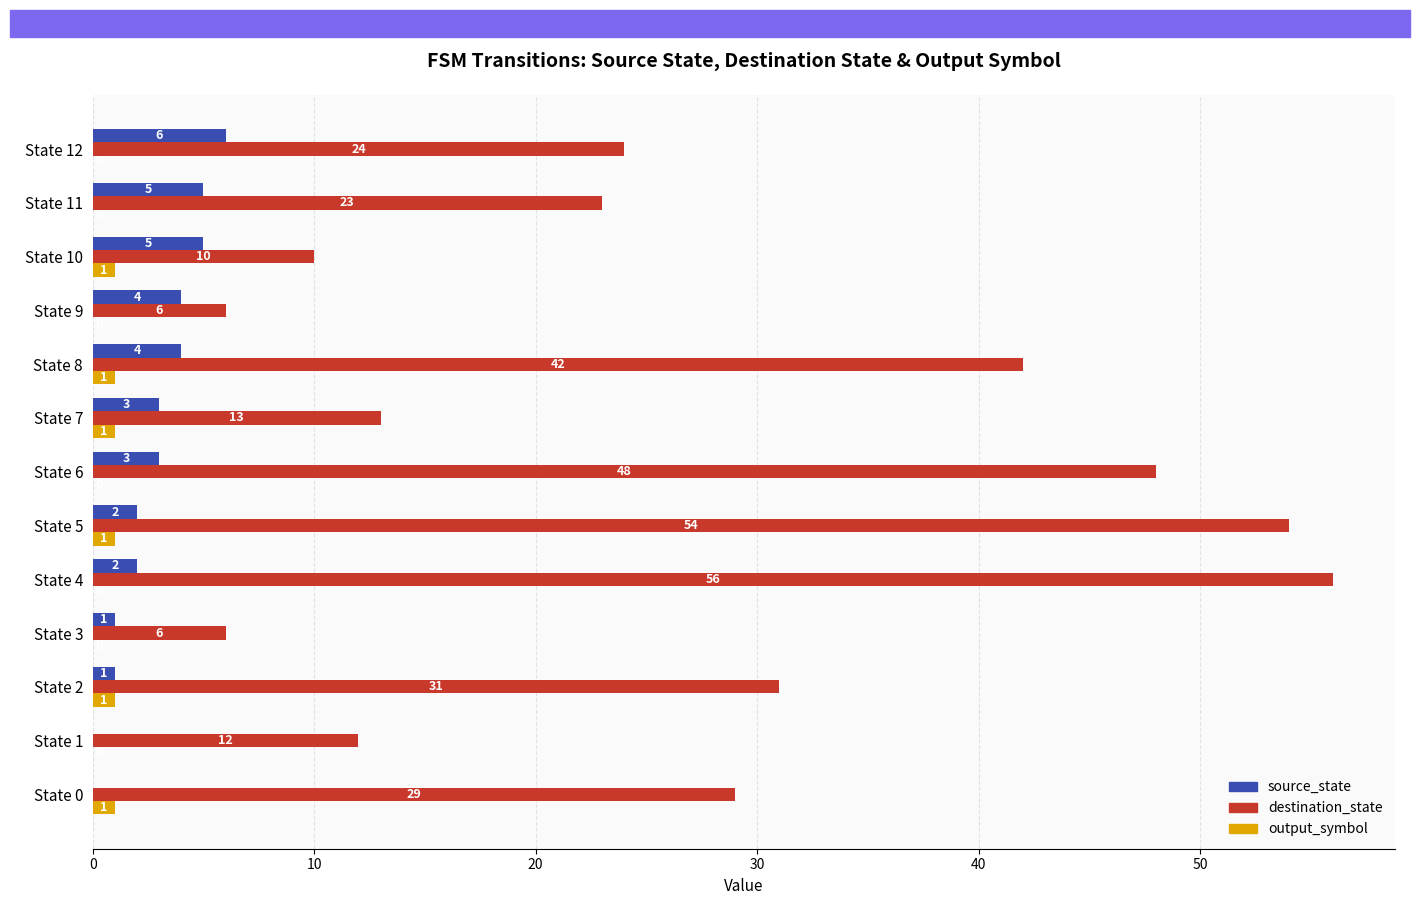

True or false: output_symbol has a value of 0 at State 9.

True